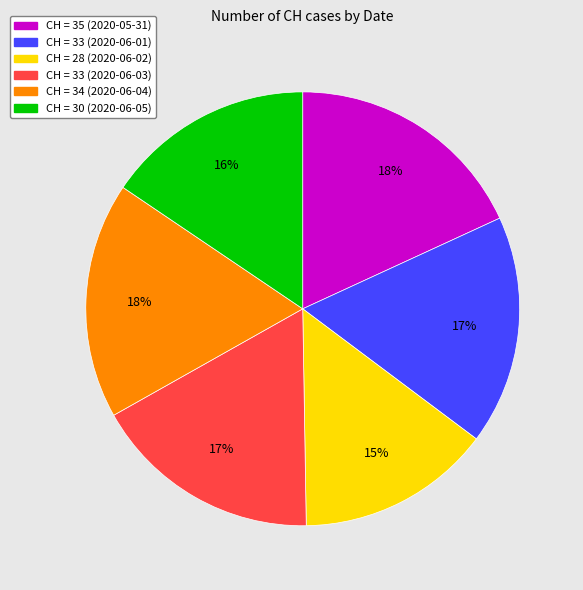

To the nearest percent, what is the average slice percentage?

17%